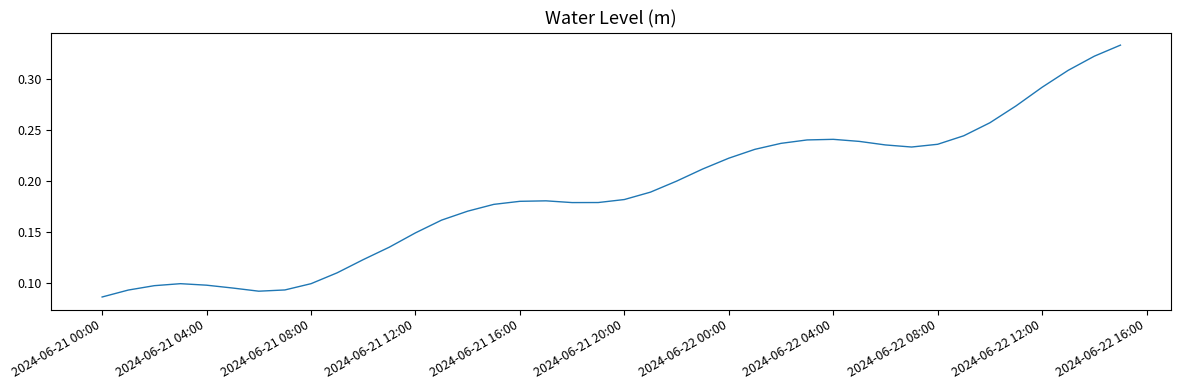

Reading left to right, what are all the values shown in this chart?

0.1	0.1	0.1	0.1	0.1	0.1	0.1	0.1	0.1	0.1	0.1	0.1	0.1	0.2	0.2	0.2	0.2	0.2	0.2	0.2	0.2	0.2	0.2	0.2	0.2	0.2	0.2	0.2	0.2	0.2	0.2	0.2	0.2	0.2	0.3	0.3	0.3	0.3	0.3	0.3